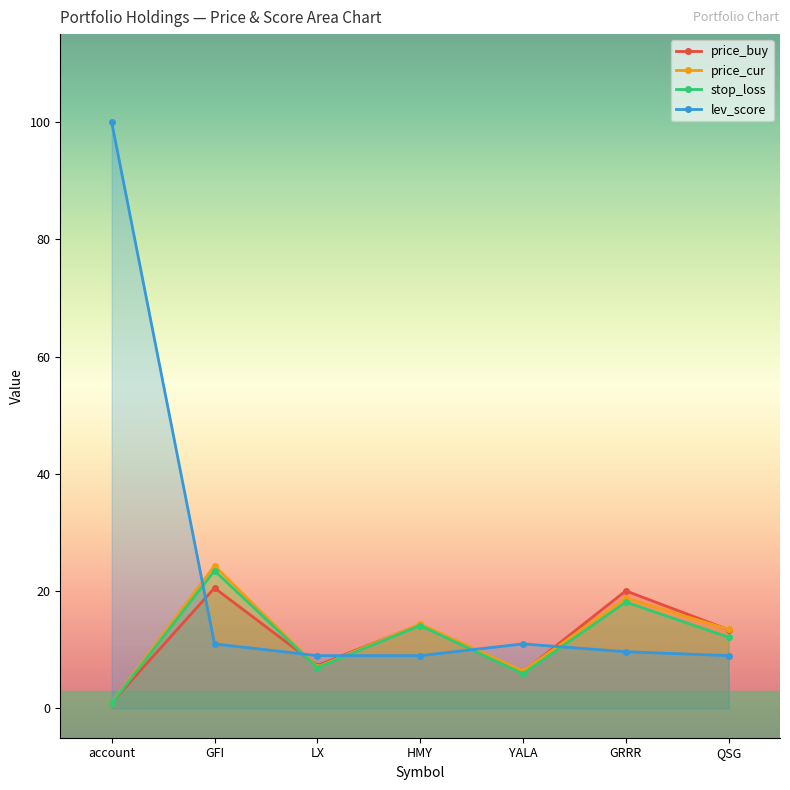

Which series has the largest total across all categories?

lev_score